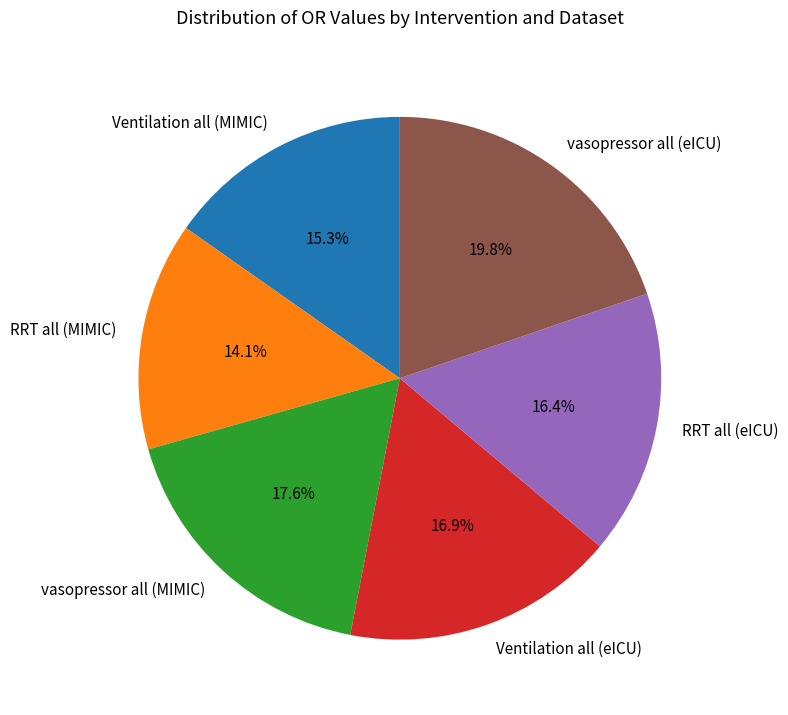

Rank the categories by value from lowest to highest.

RRT all (MIMIC), Ventilation all (MIMIC), RRT all (eICU), Ventilation all (eICU), vasopressor all (MIMIC), vasopressor all (eICU)